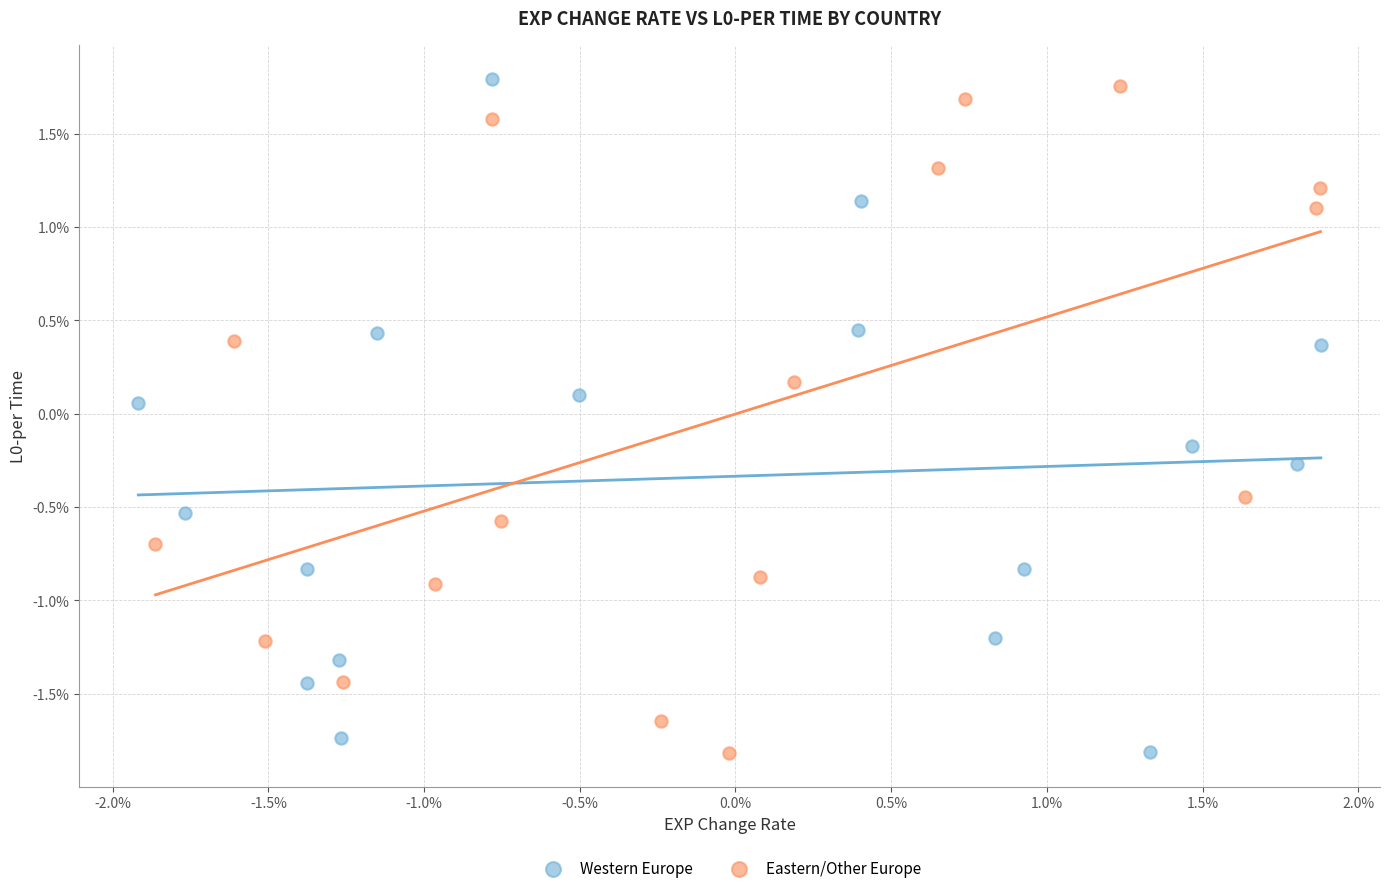

Which series reaches the maximum Y coordinate?

Western Europe